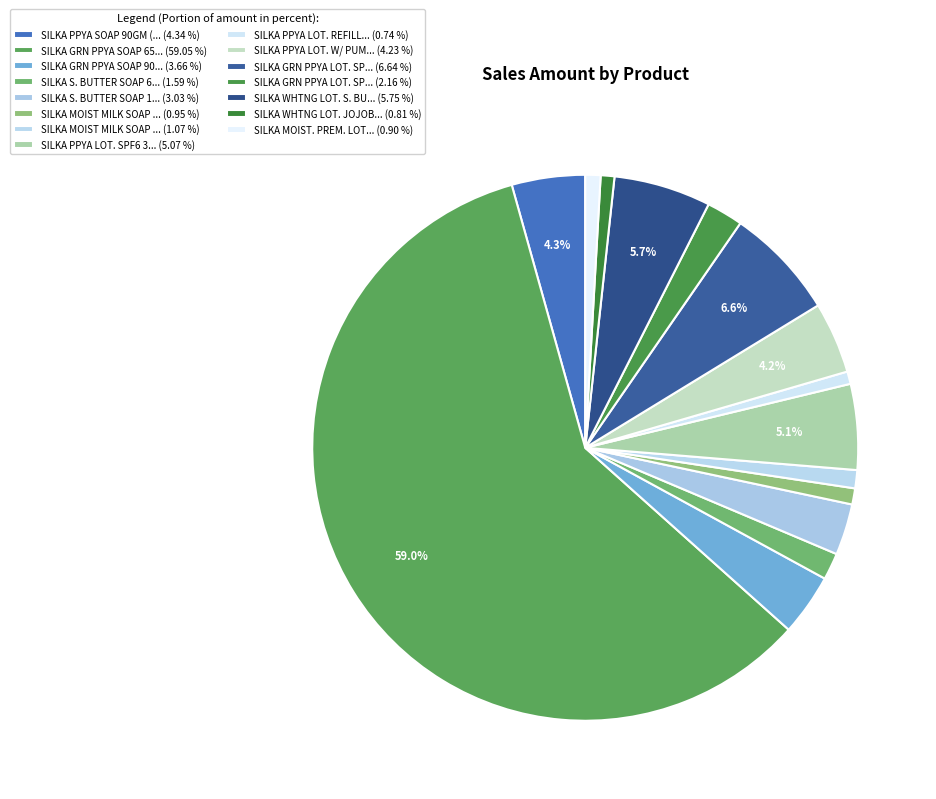

Count the number of slices in the pie.

15